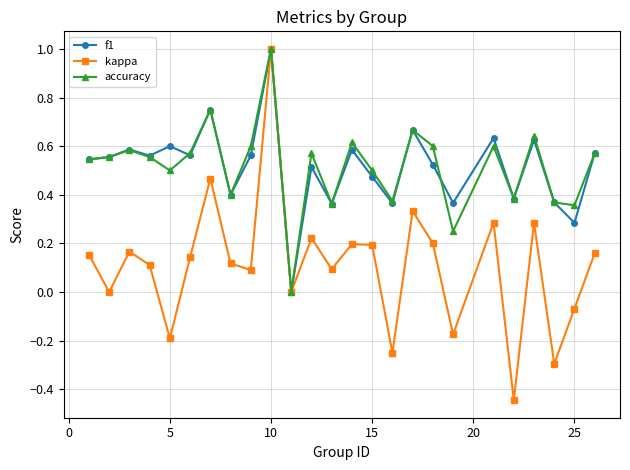

What is the maximum value for accuracy?

1.0